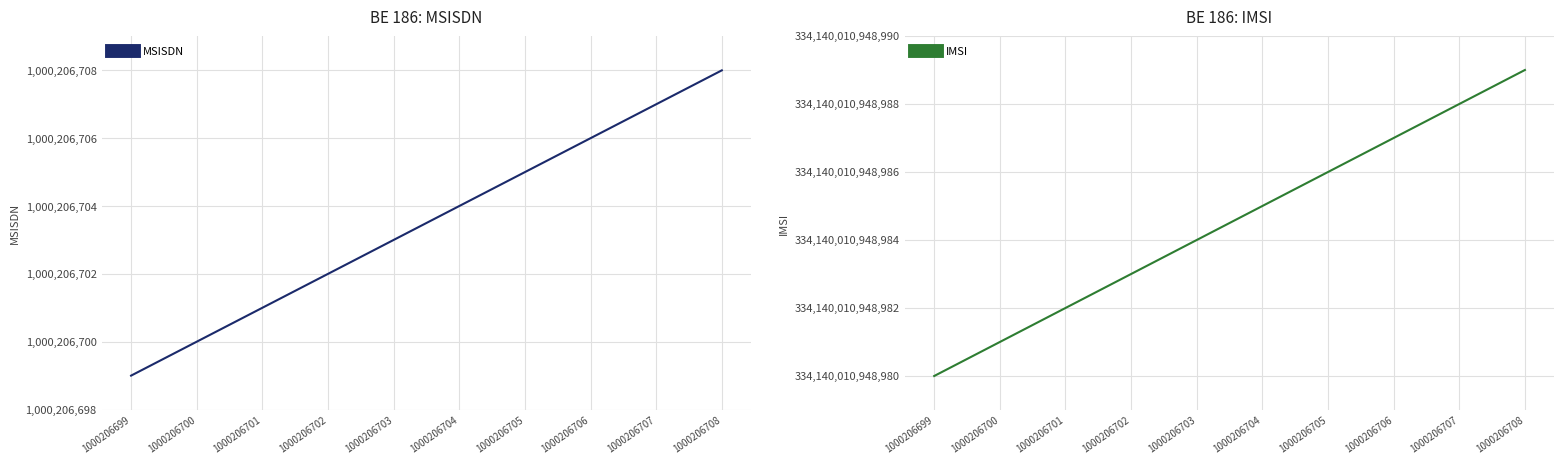

Rank the series by their average value, from lowest to highest.

MSISDN, IMSI